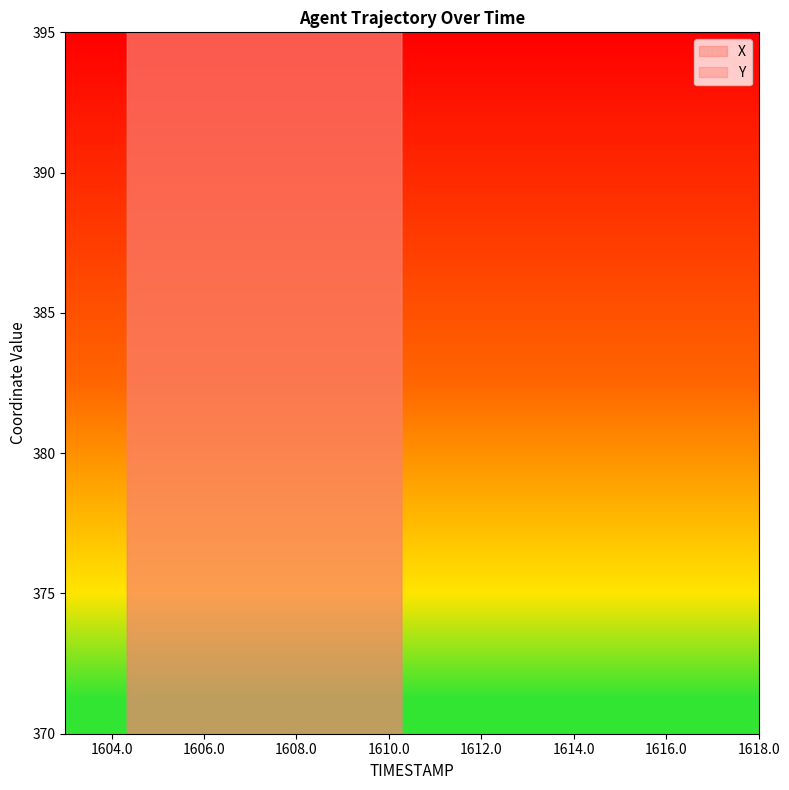

True or false: Y and X intersect in this chart.

True